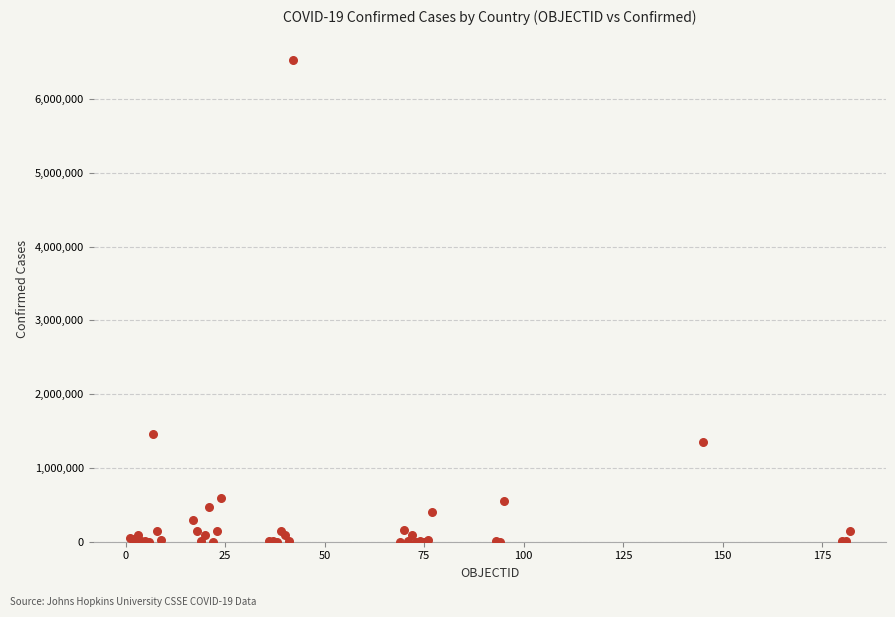

What Y value in the scatter plot is closest to 3267056?

1454631